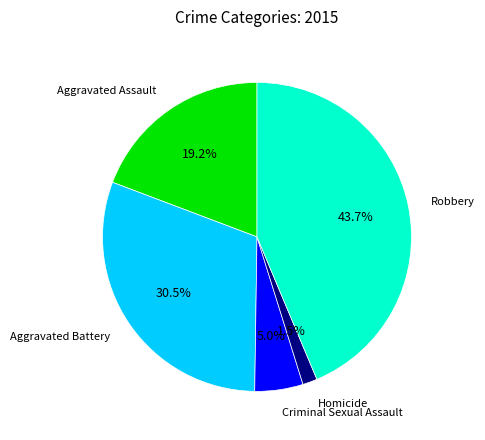

How many slices are in this pie chart?

5